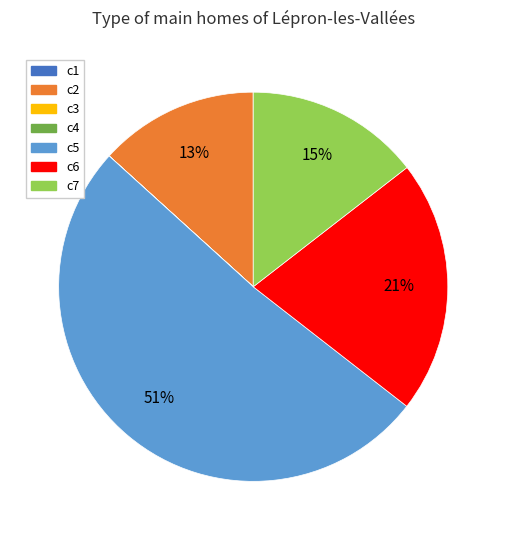

Which has a higher value, c5 or c2?

c5